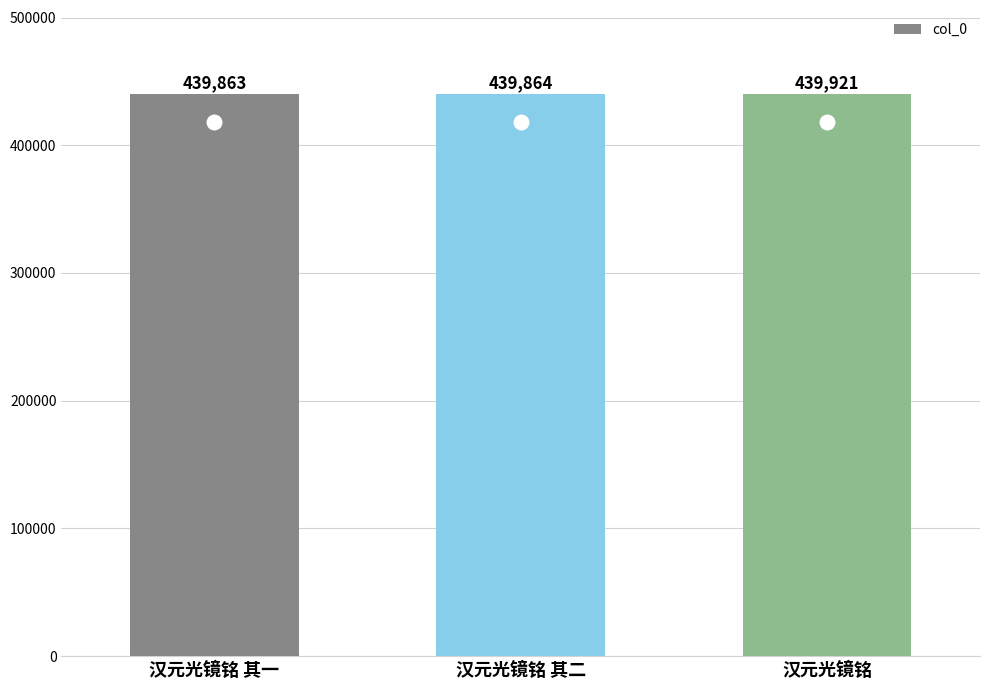

What is the greatest value displayed?

439921